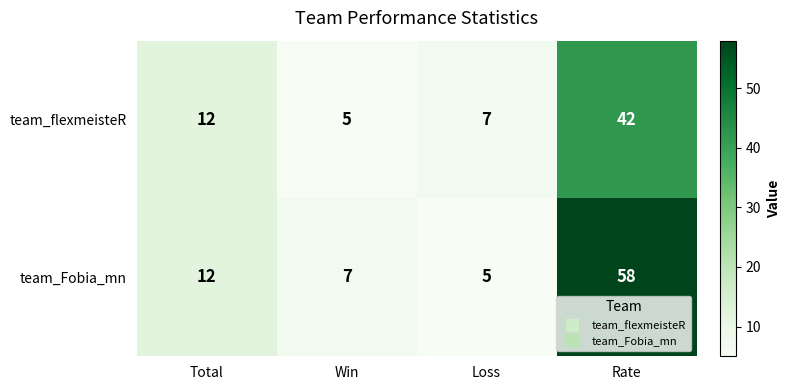

Count the number of categories in the chart.

4